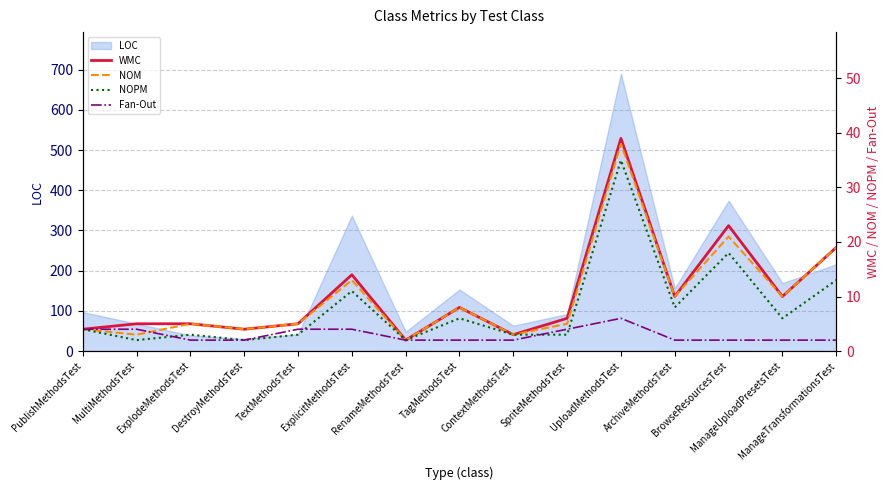

True or false: NOM and NOPM intersect in this chart.

False